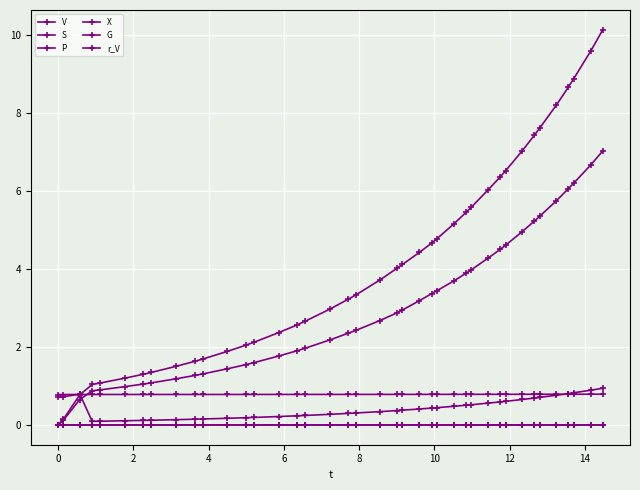

Reading left to right, transcribe all the data shown in this chart.

V: 0.8	0.8	0.8	0.8	0.8	0.8	0.8	0.8	0.8	0.8	0.8	0.8	0.8	0.8	0.8	0.8	0.8	0.8	0.8	0.8	0.8	0.8	0.8	0.8	0.8	0.8	0.8	0.8	0.8	0.8	0.8	0.8	0.8	0.8	0.8	0.8	0.8	0.8	0.8	0.8
S: 0.0	0.1	0.7	0.9	0.9	1.0	1.0	1.1	1.2	1.3	1.3	1.4	1.5	1.6	1.8	1.9	2.0	2.2	2.4	2.4	2.7	2.9	3.0	3.2	3.4	3.4	3.7	3.9	4.0	4.3	4.5	4.6	5.0	5.2	5.3	5.8	6.1	6.2	6.7	7.0
P: 0.0	0.1	0.8	1.0	1.1	1.2	1.3	1.3	1.5	1.6	1.7	1.9	2.0	2.1	2.4	2.6	2.7	3.0	3.2	3.3	3.7	4.0	4.1	4.4	4.7	4.8	5.2	5.5	5.6	6.0	6.4	6.5	7.0	7.4	7.6	8.2	8.7	8.9	9.6	10.1
X: 0.7	0.7	0.8	0.1	0.1	0.1	0.1	0.1	0.1	0.1	0.2	0.2	0.2	0.2	0.2	0.2	0.2	0.3	0.3	0.3	0.3	0.4	0.4	0.4	0.4	0.4	0.5	0.5	0.5	0.6	0.6	0.6	0.7	0.7	0.7	0.8	0.8	0.8	0.9	0.9
G: 0.0	0.0	0.0	0.0	0.0	0.0	0.0	0.0	0.0	0.0	0.0	0.0	0.0	0.0	0.0	0.0	0.0	0.0	0.0	0.0	0.0	0.0	0.0	0.0	0.0	0.0	0.0	0.0	0.0	0.0	0.0	0.0	0.0	0.0	0.0	0.0	0.0	0.0	0.0	0.0
r_V: 0.0	0.0	0.0	0.0	0.0	0.0	0.0	0.0	0.0	0.0	0.0	0.0	0.0	0.0	0.0	0.0	0.0	0.0	0.0	0.0	0.0	0.0	0.0	0.0	0.0	0.0	0.0	0.0	0.0	0.0	0.0	0.0	0.0	0.0	0.0	0.0	0.0	0.0	0.0	0.0